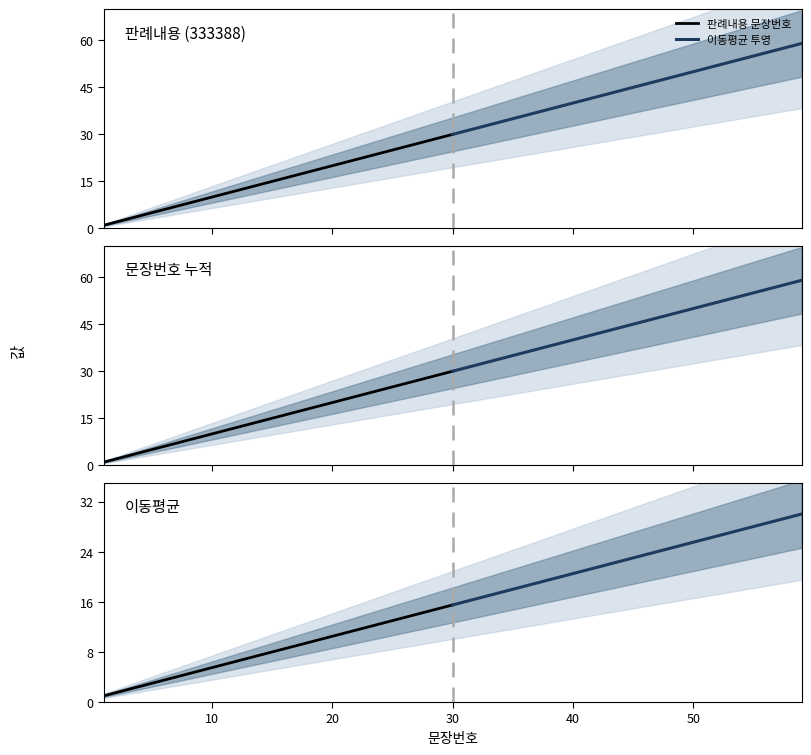

What is the minimum value for 판례내용 문장번호?

1.0